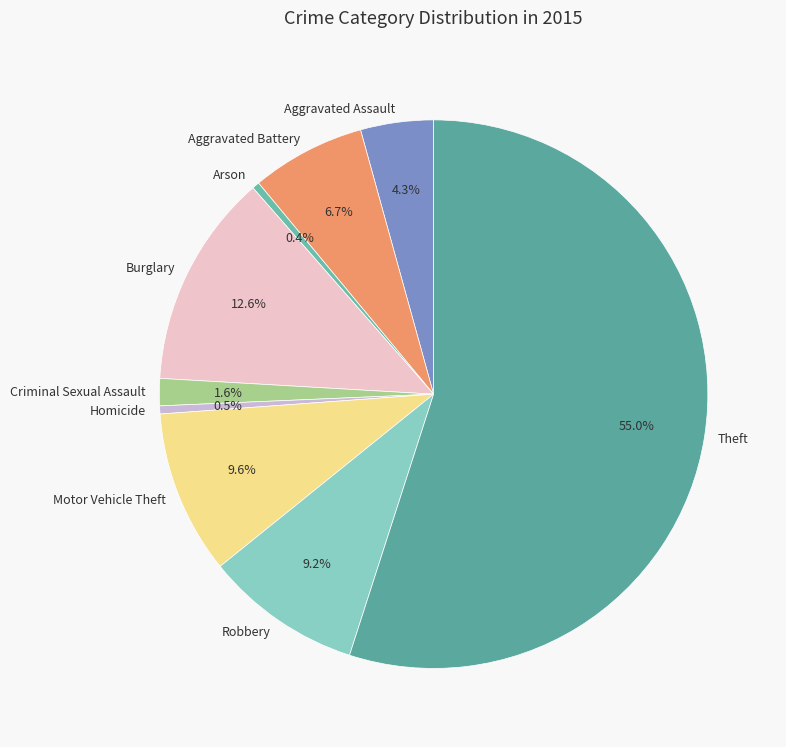

To the nearest percent, what is the average slice percentage?

11%